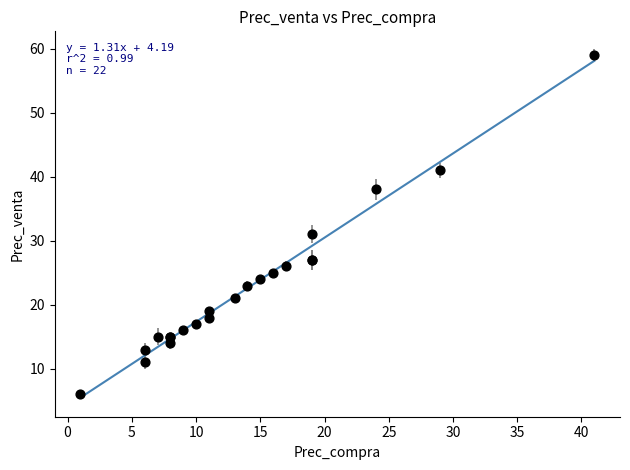

What Y value in the scatter plot is closest to 32?

31